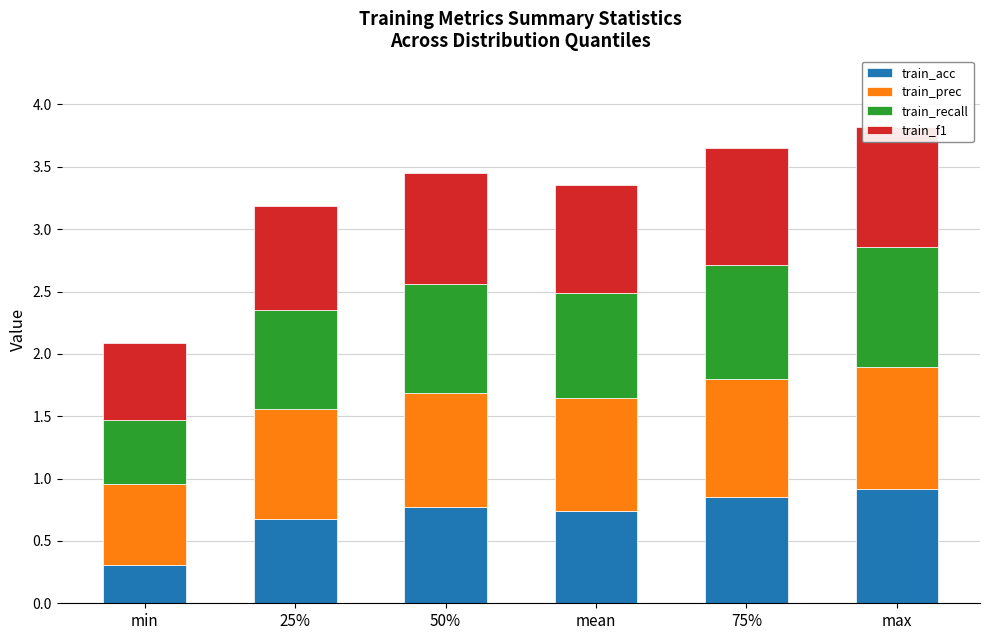

What is the spread (max minus min) of values at 50%?

0.2